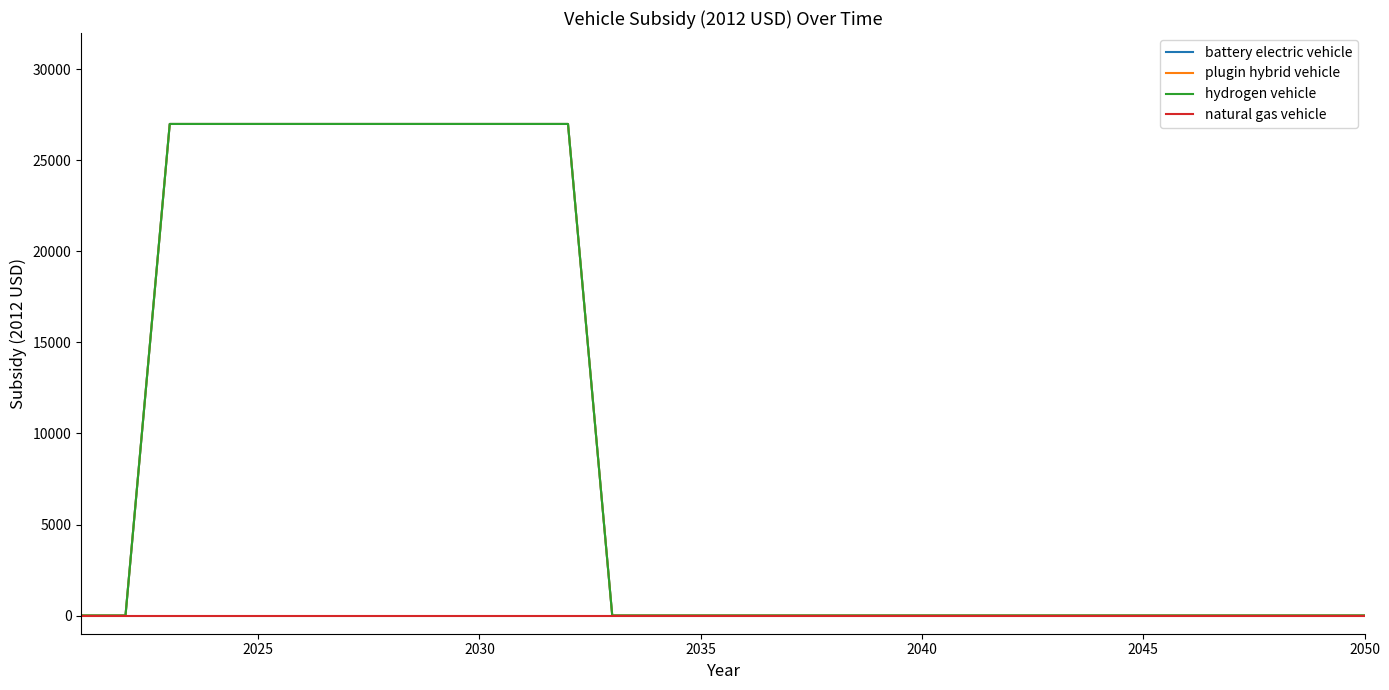

Is this an area chart (filled region under the line)?

No